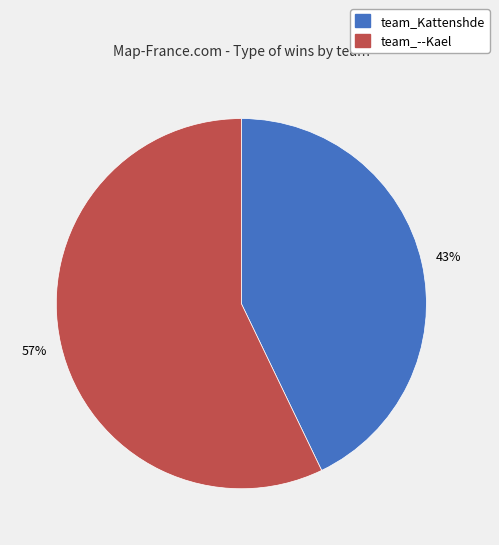

Does team_Kattenshde represent more than half of the total?

No